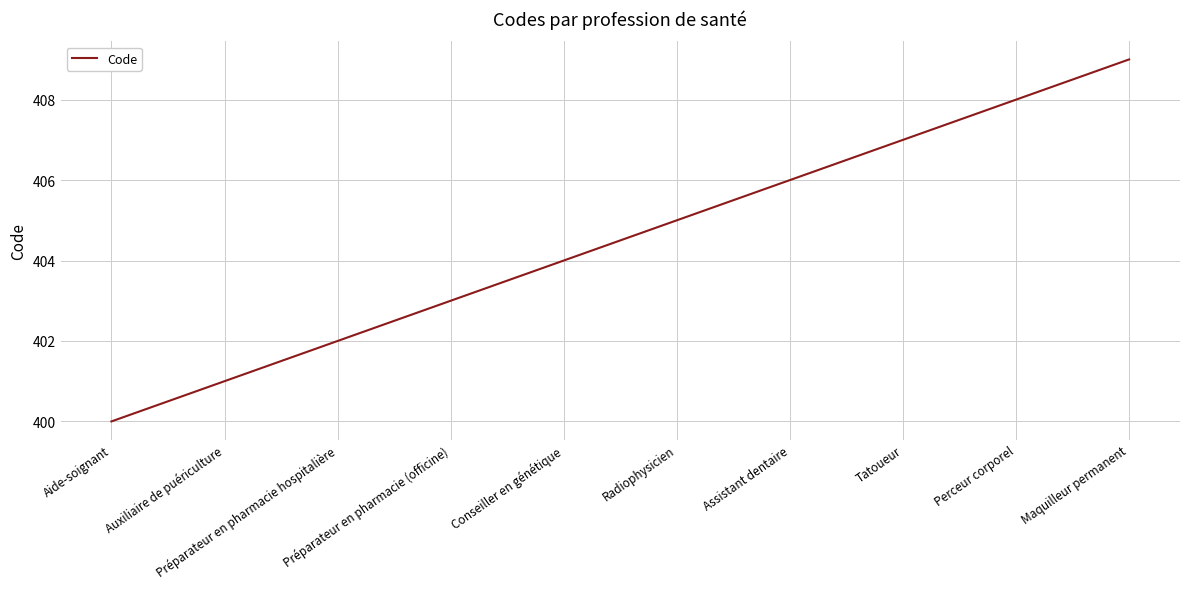

What position from the right is Préparateur en pharmacie (officine)?

7